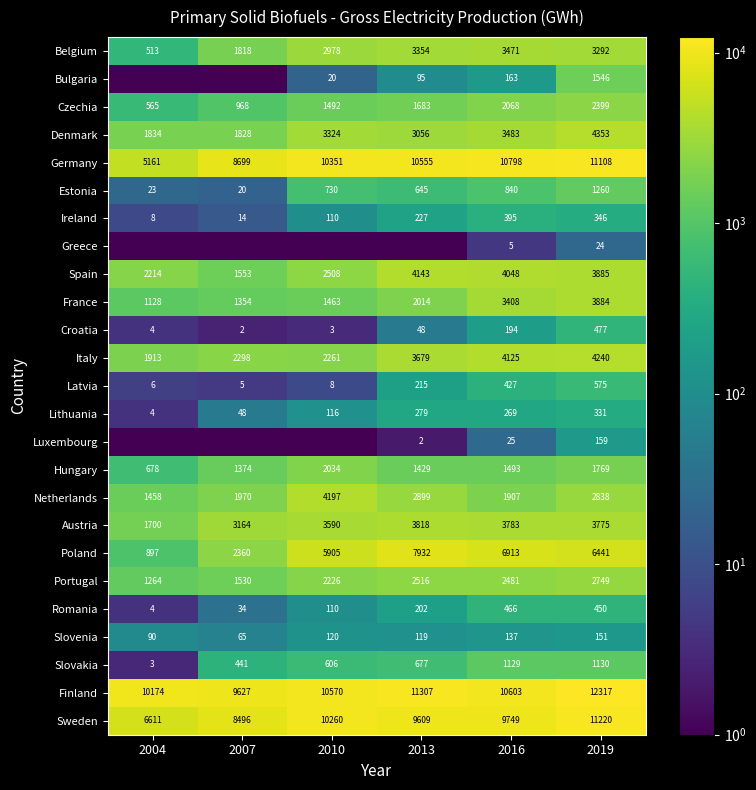

Which category has the lowest value in the Romania series?

2004